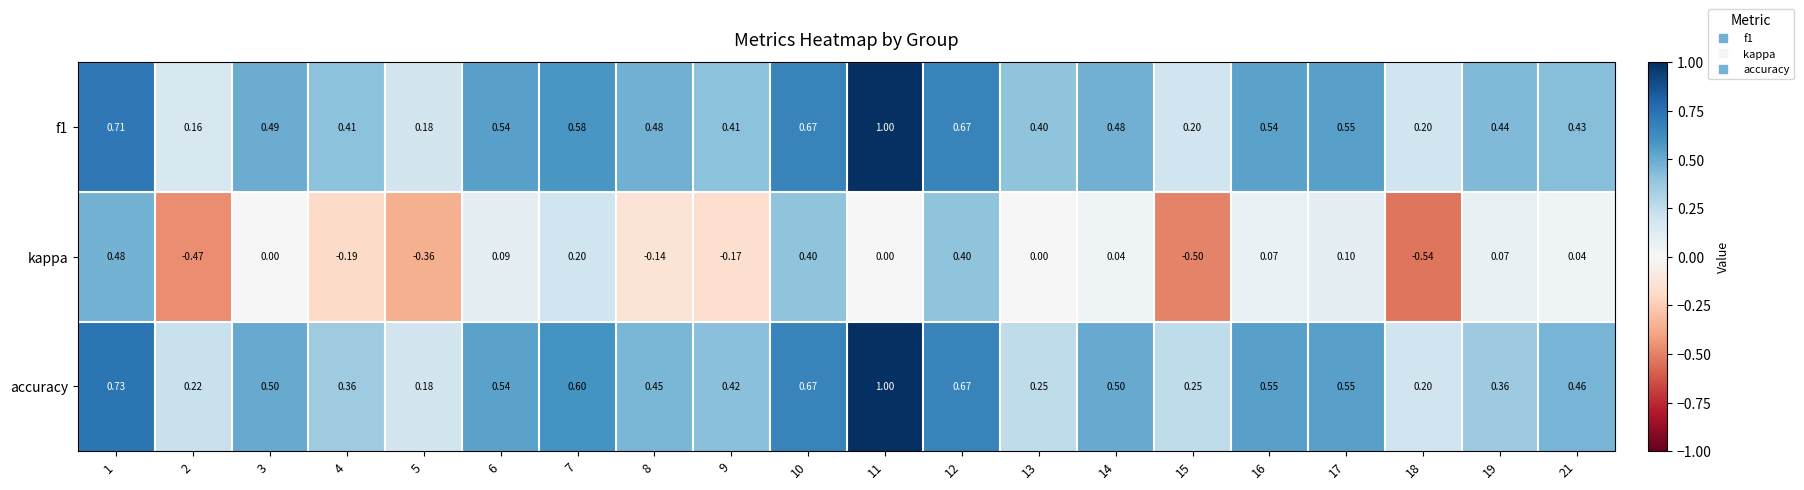

Is the value of f1 at 13 greater than the value of accuracy at 2?

Yes